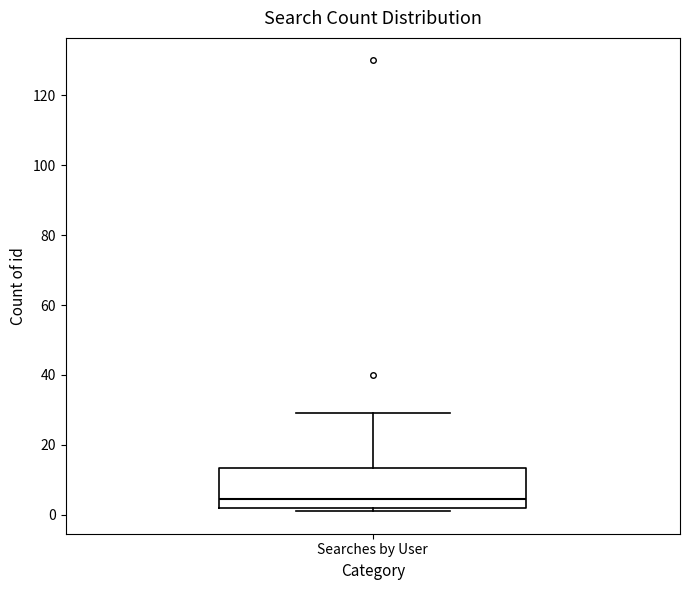

Where is the lower edge of the box for Searches by User on the y-axis? The values are not printed on the chart, so give them approximately, as read against the axis.

2